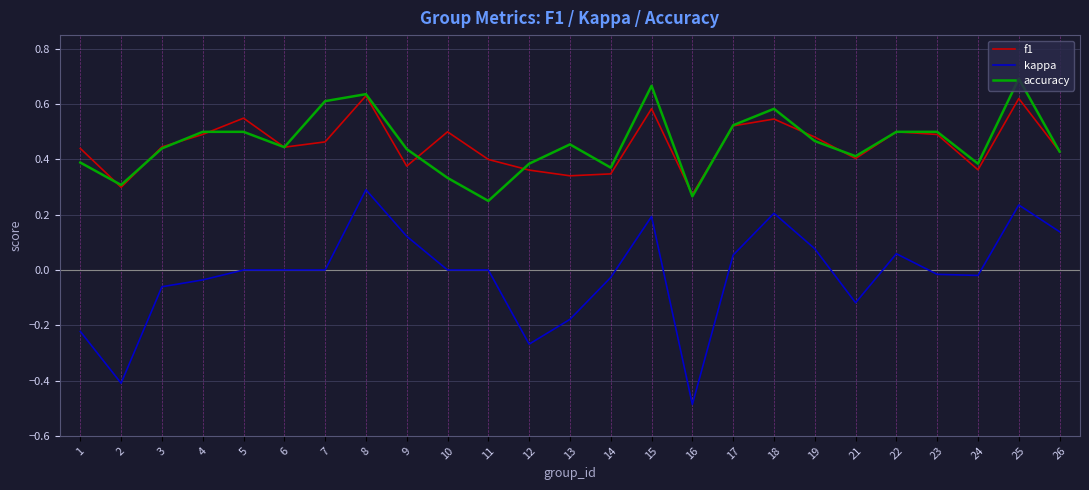

Which series changed the most between 8 and 18?

kappa